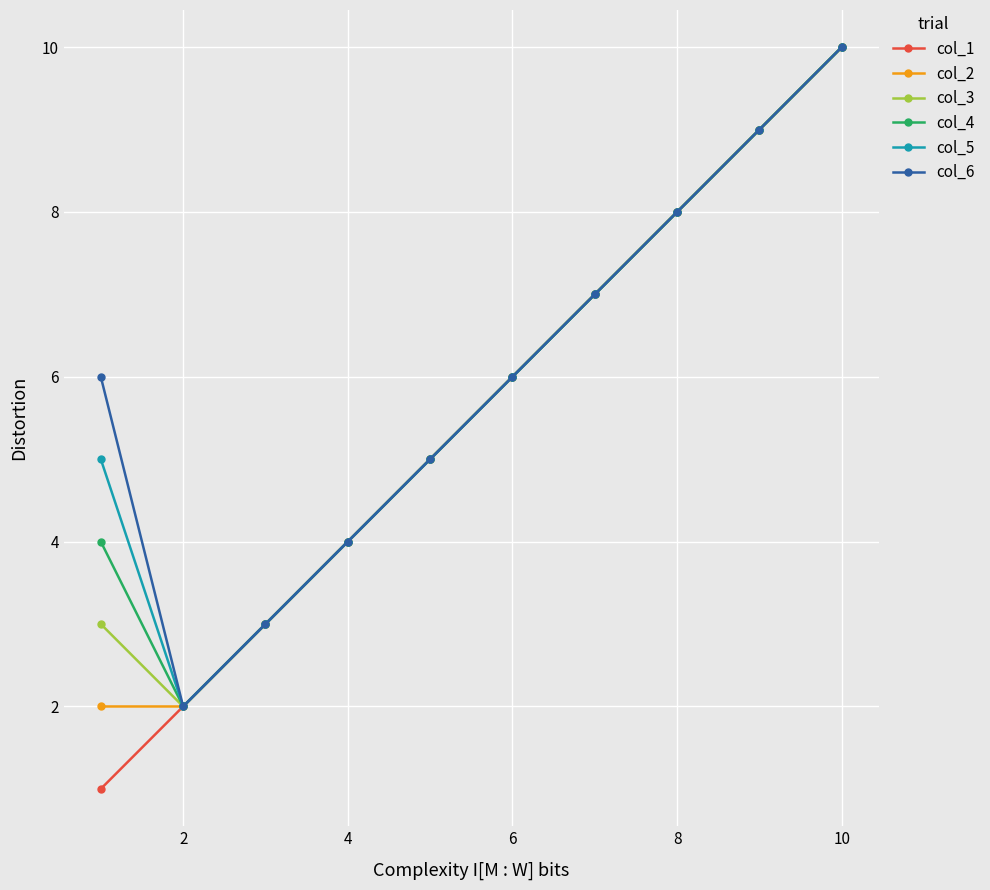

What is the greatest value displayed?

10